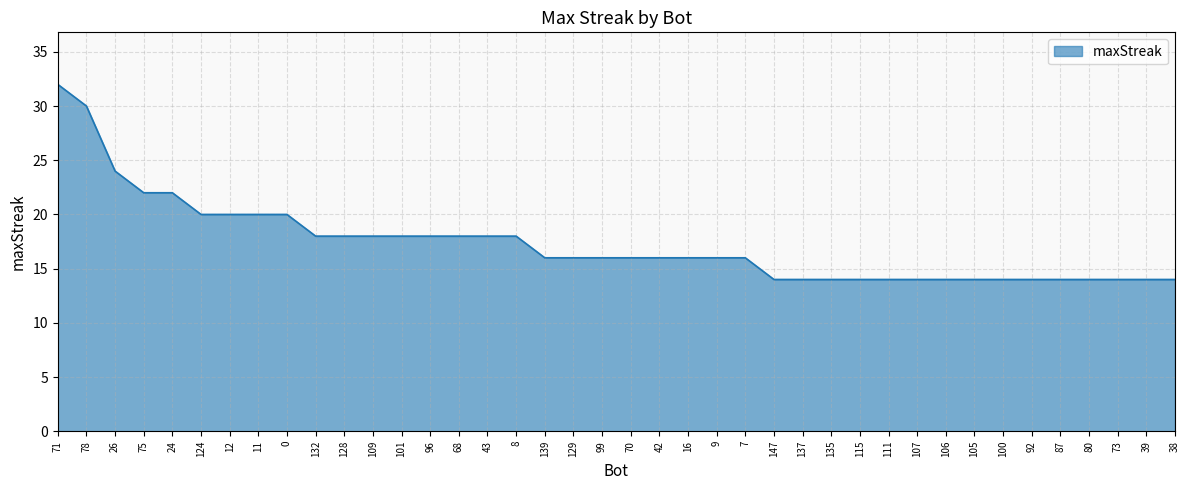

The chart shows a value of 16 at 16. True or false?

True